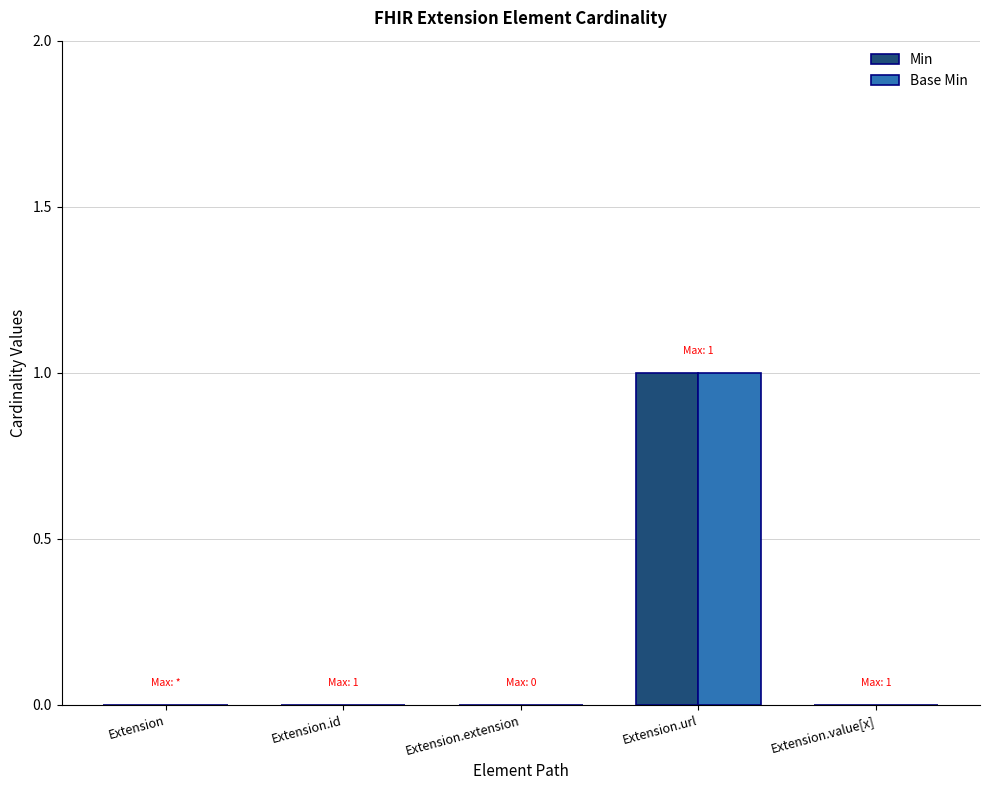

What is the difference between the Base Min values at Extension.url and Extension?

1